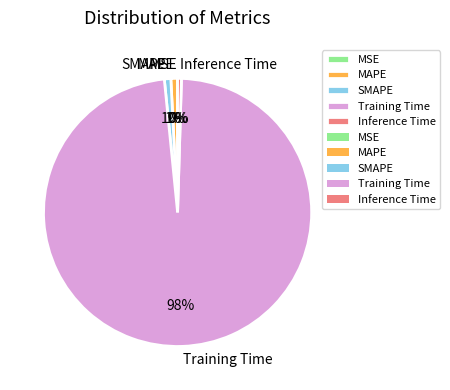

To the nearest percent, what is the average slice percentage?

20%